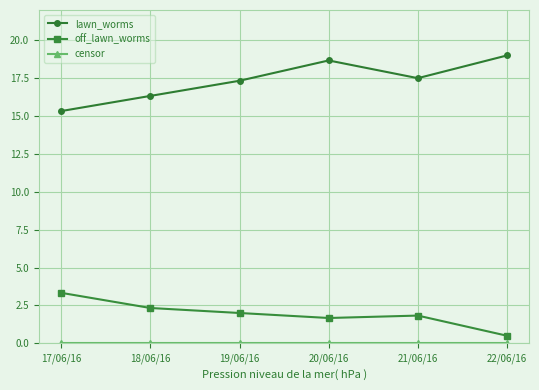

What is the lowest value of the off_lawn_worms series?

0.5